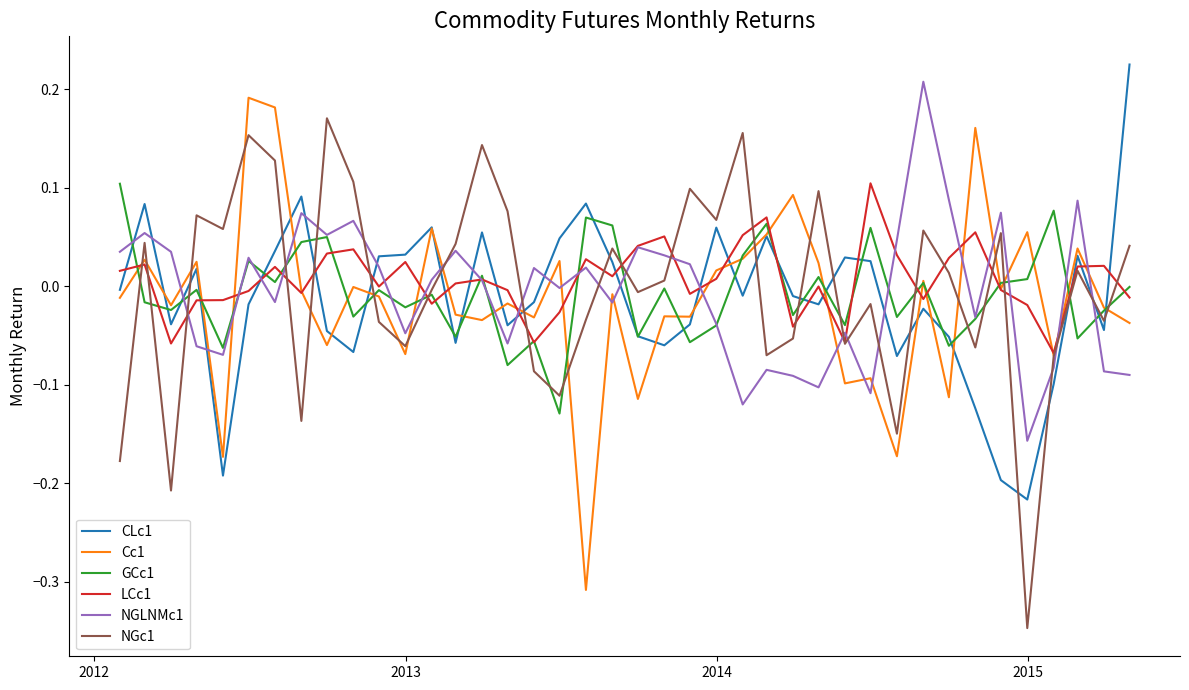

After their last crossing, which series has the higher values: NGc1 or CLc1?

CLc1